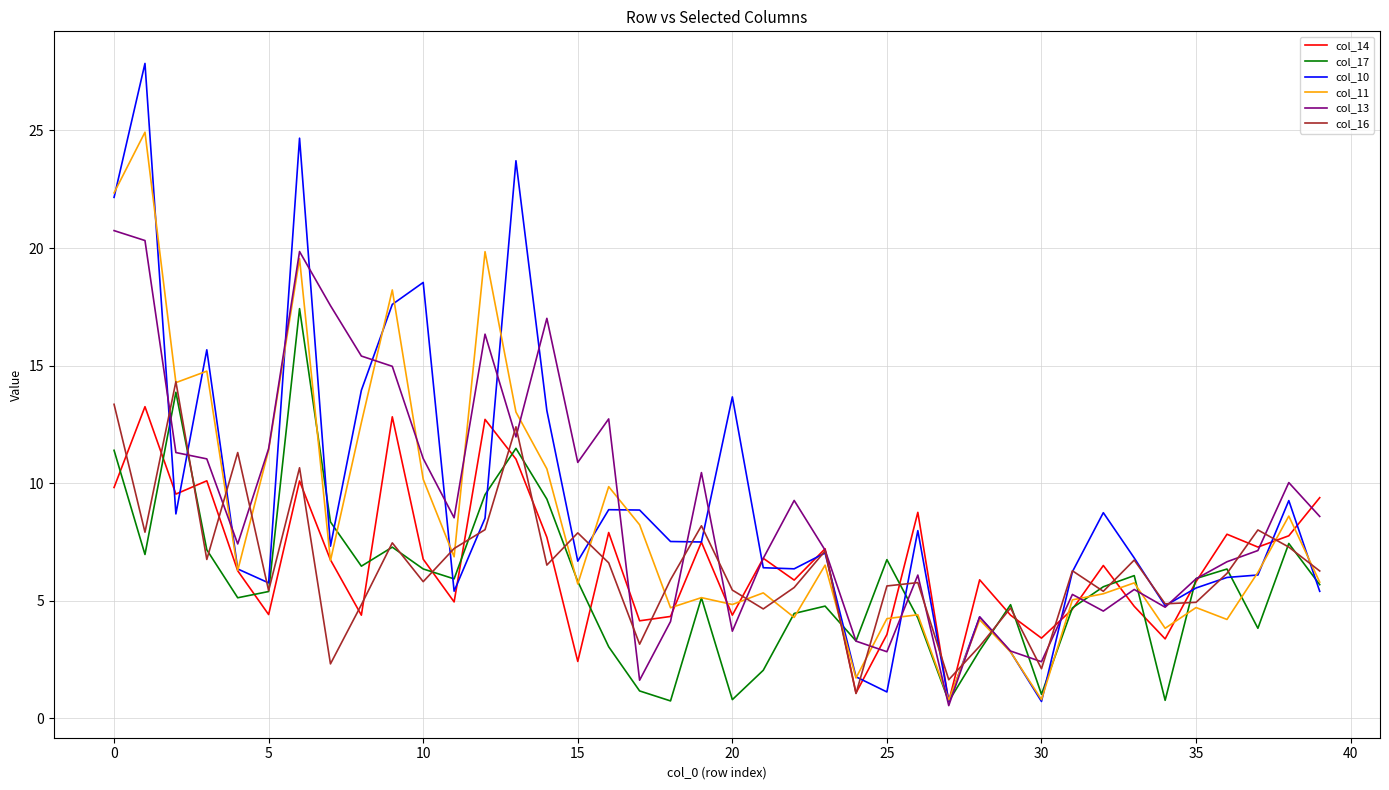

At how many categories does at least one series exceed 21?

4